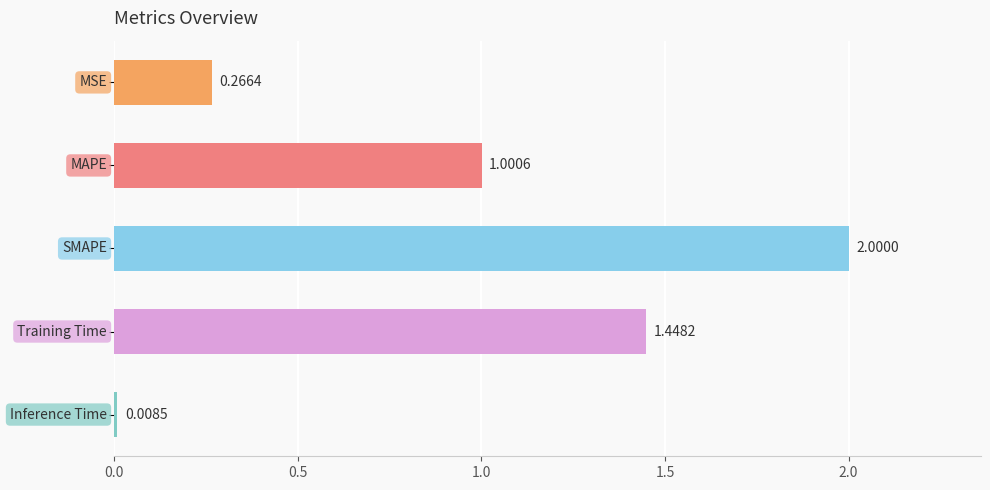

Does the chart contain stacked bars?

No